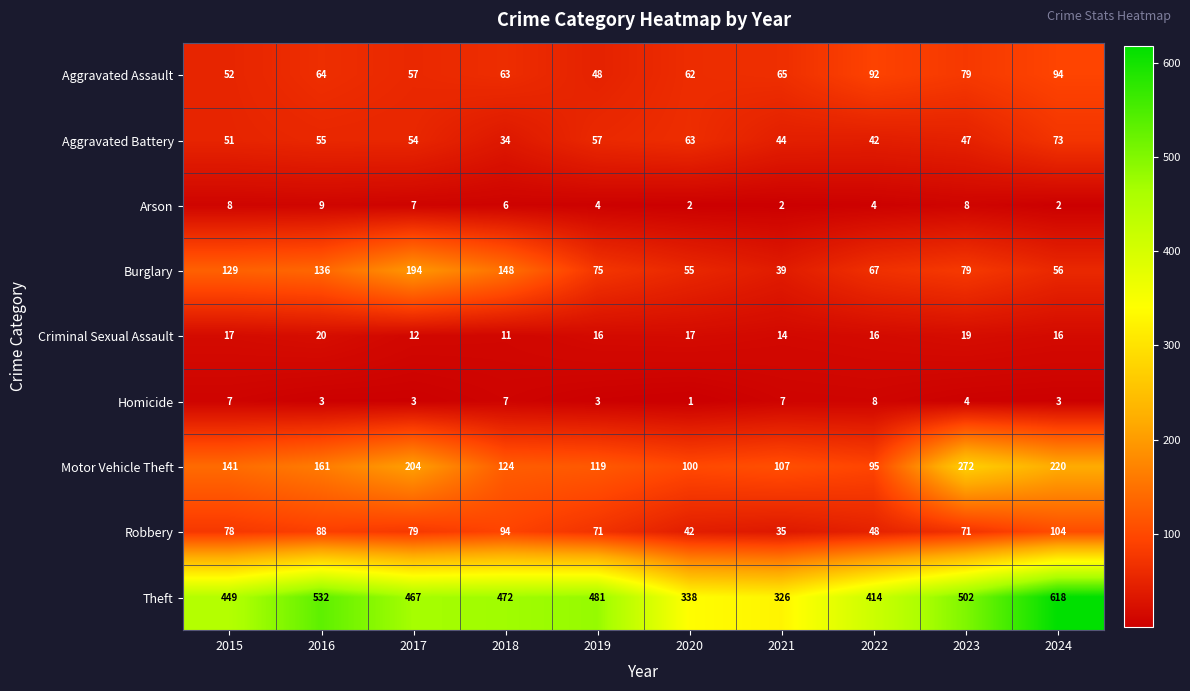

What is the difference between the second highest and minimum values in the Arson series?

6